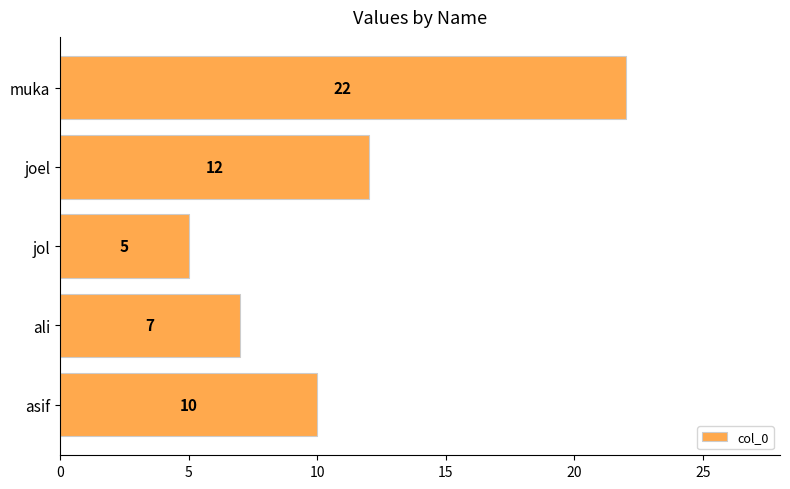

Are the bars grouped side by side (vs. stacked)?

No